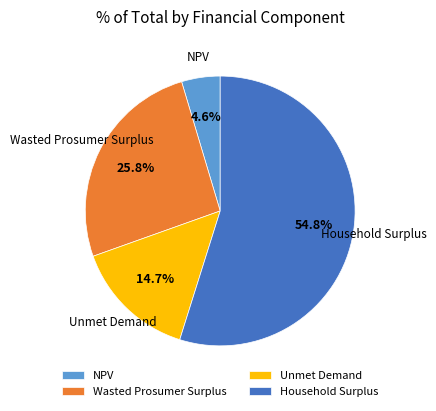

What is the largest slice in the pie chart?

Household Surplus